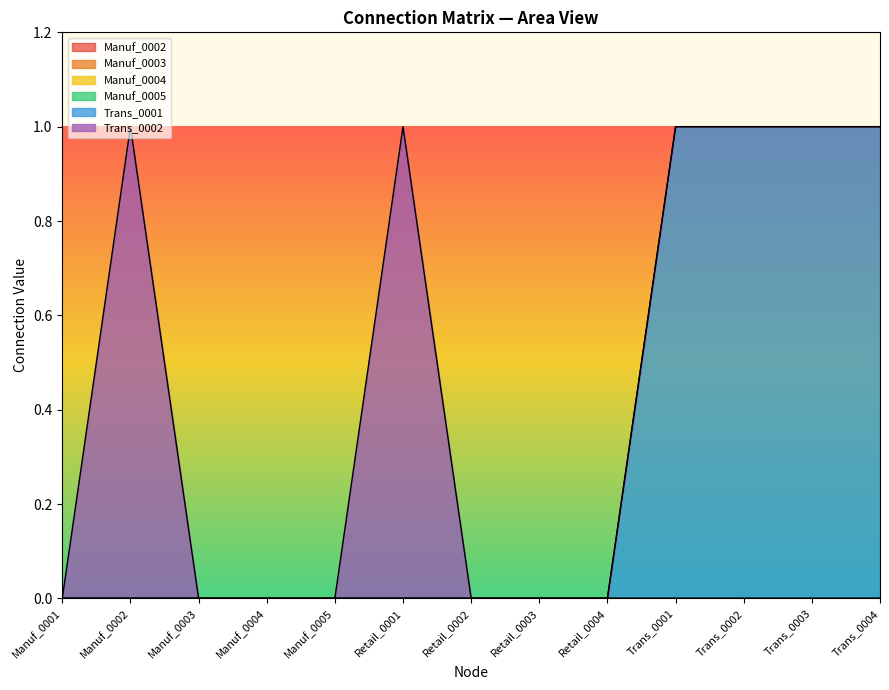

How many positive values does the Trans_0001 series have?

4